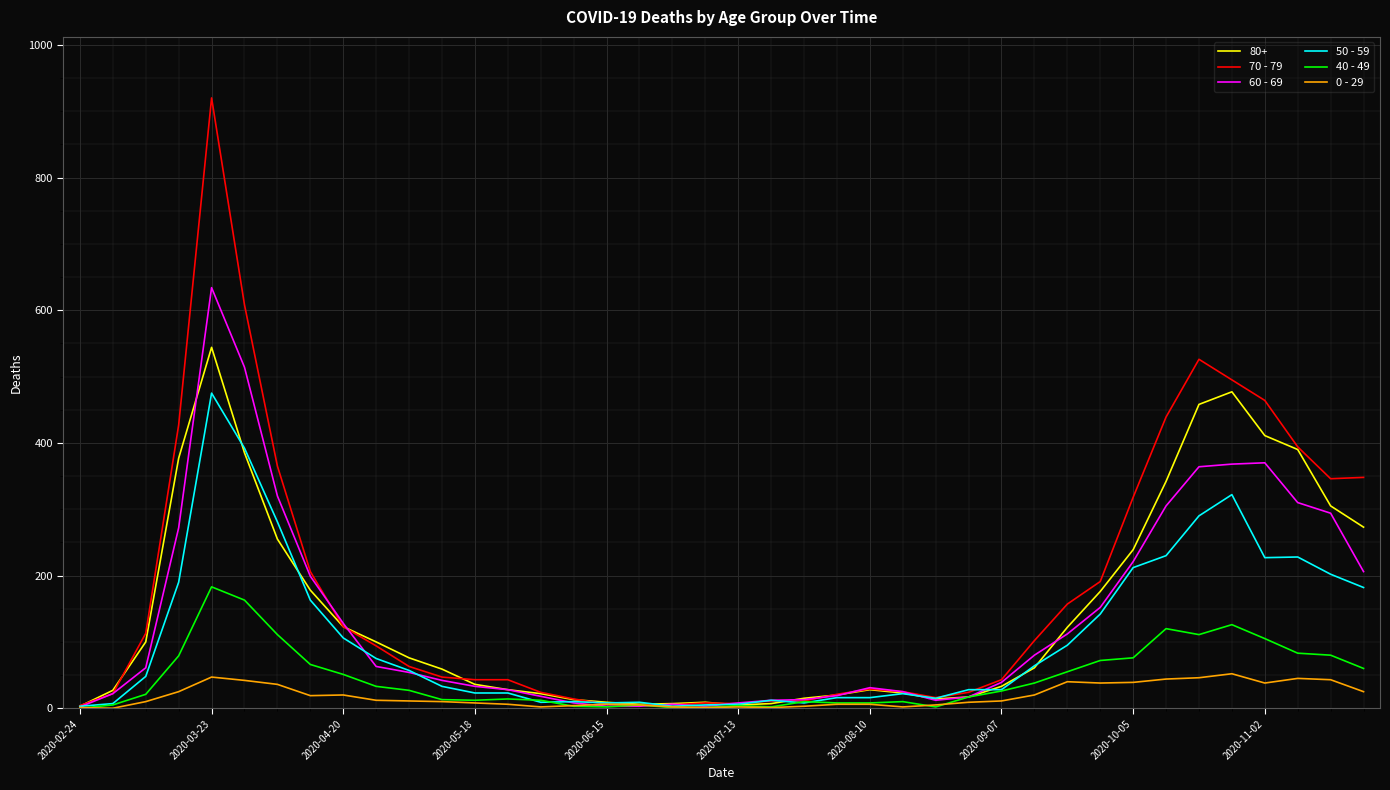

Which series has the largest range (max minus min)?

70 - 79